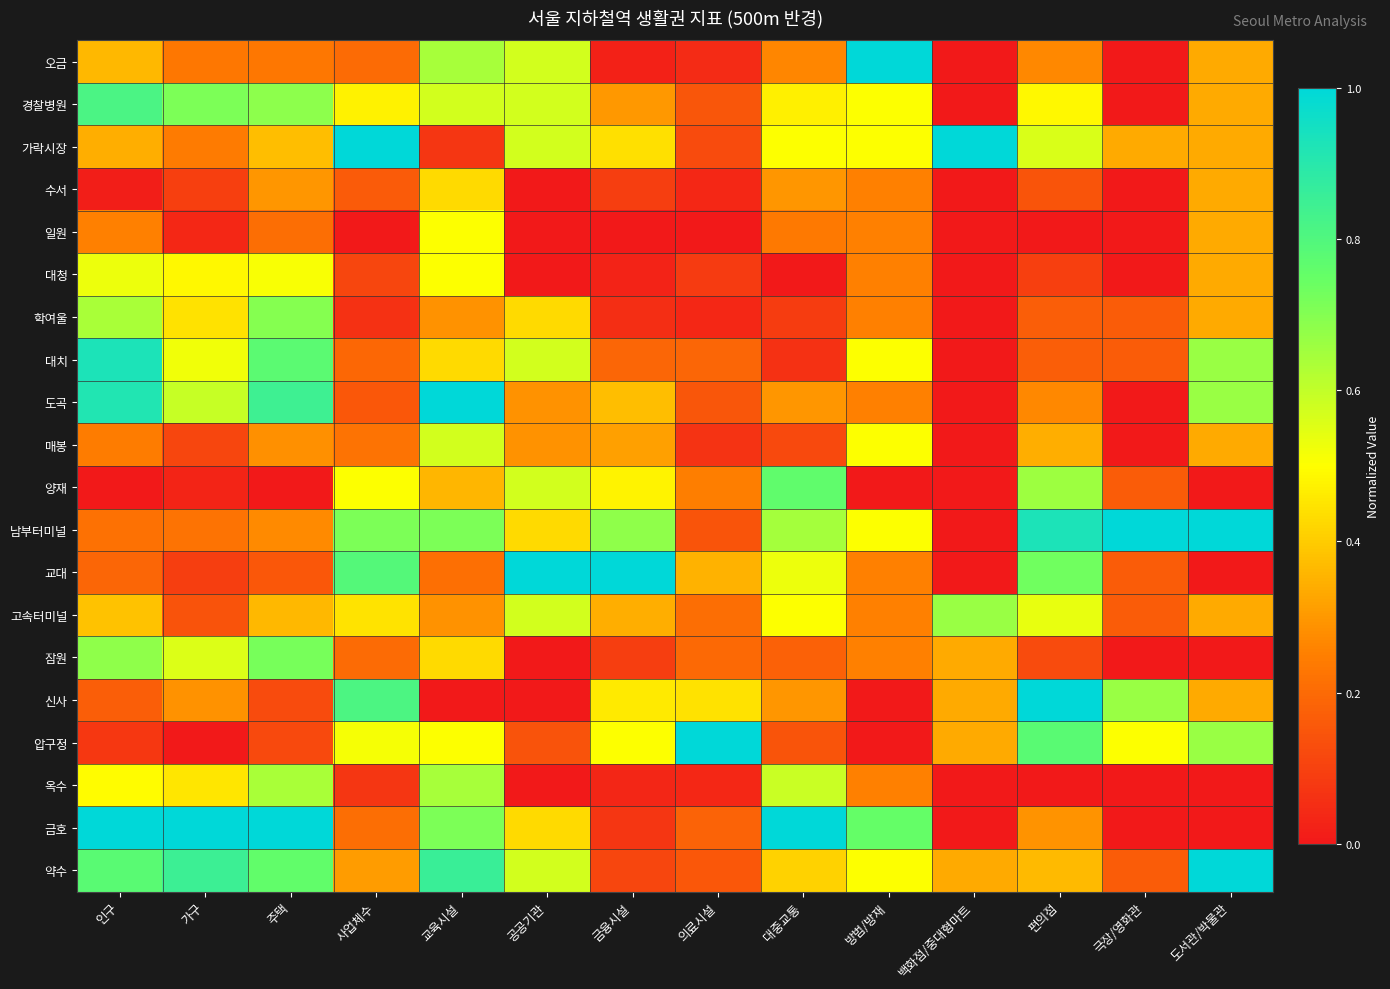

Which series has the largest total across all categories?

남부터미널